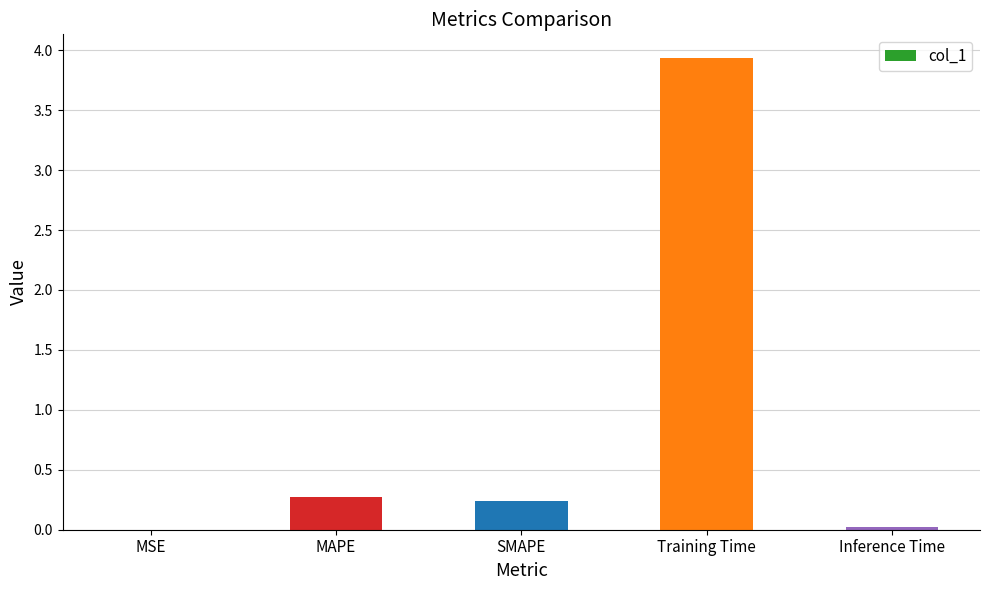

What is the maximum value shown in the chart?

3.9